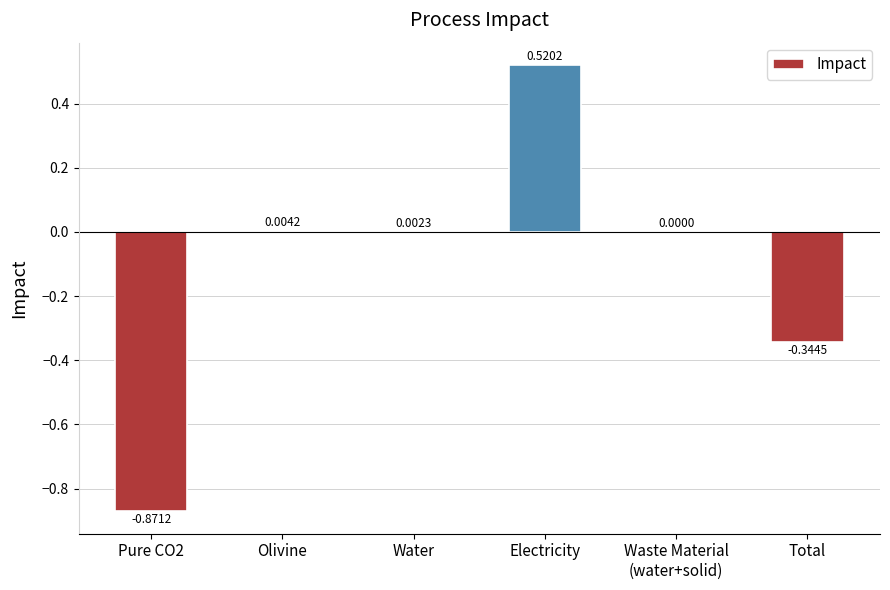

What is the sum of all values?

-0.7